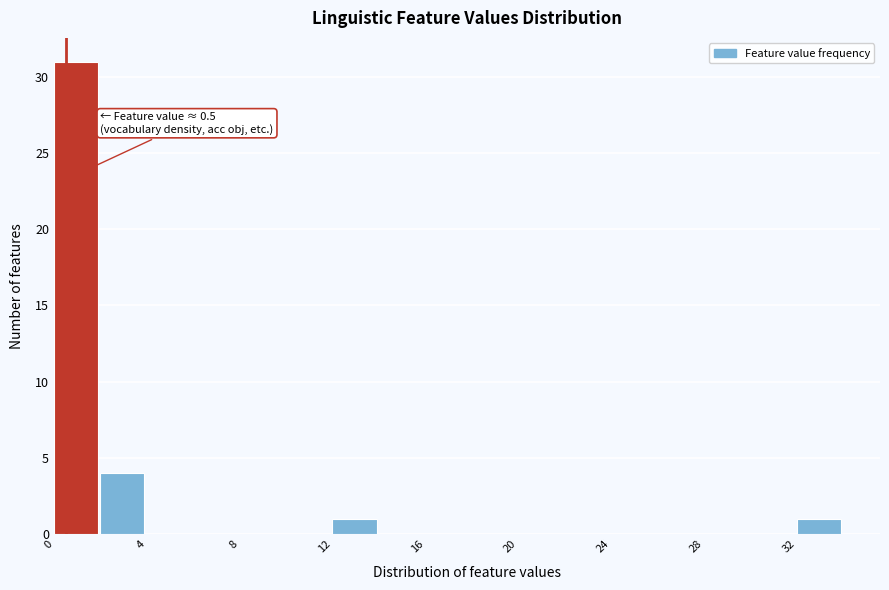

Which range on the x-axis has the tallest bar?

0 to 2